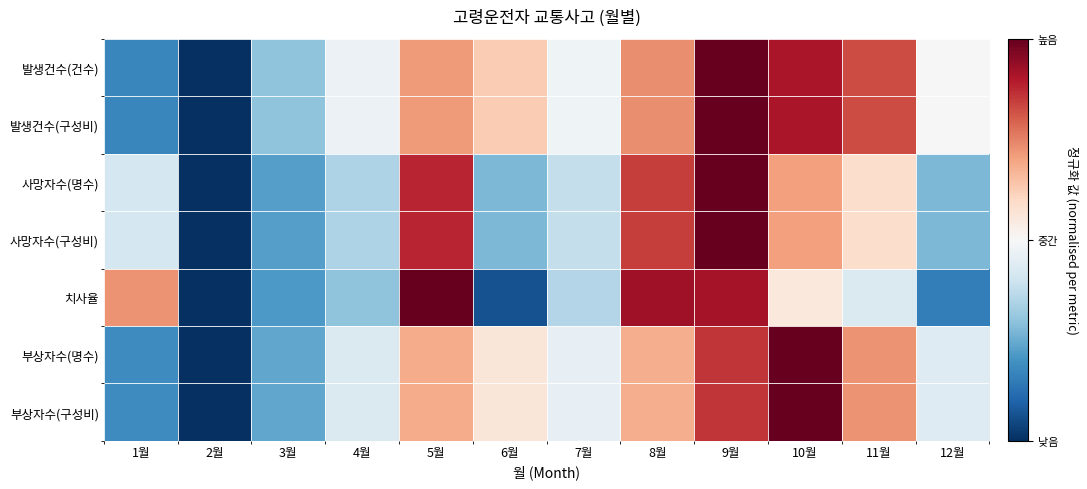

At how many categories does at least one series exceed 0?

7